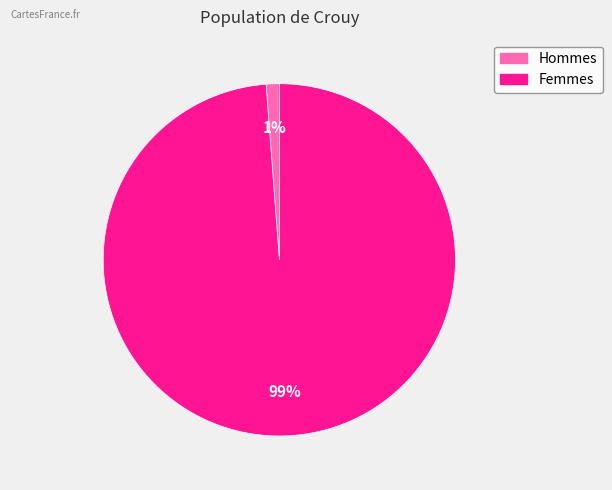

Is there a majority slice in this chart?

Yes